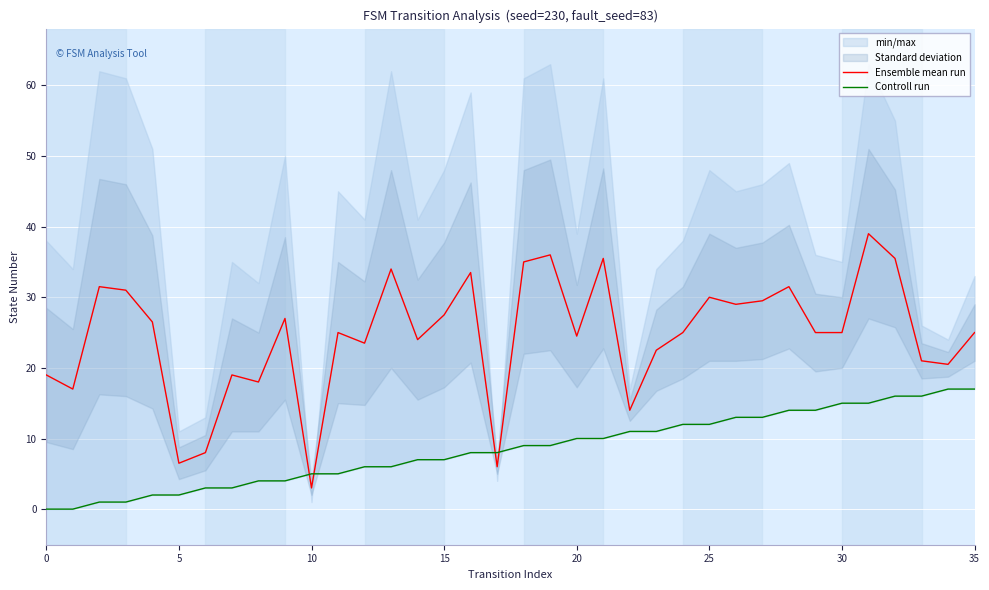

What is the highest value of the Ensemble mean run series?

39.0